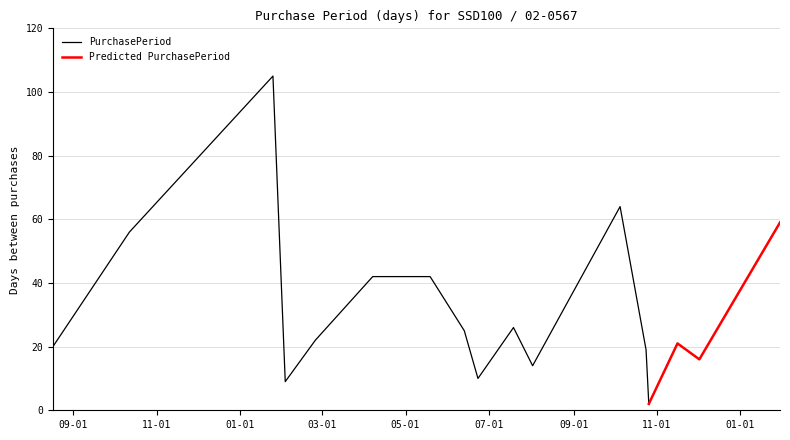

What is the approximate value at 2016-05-19?

42